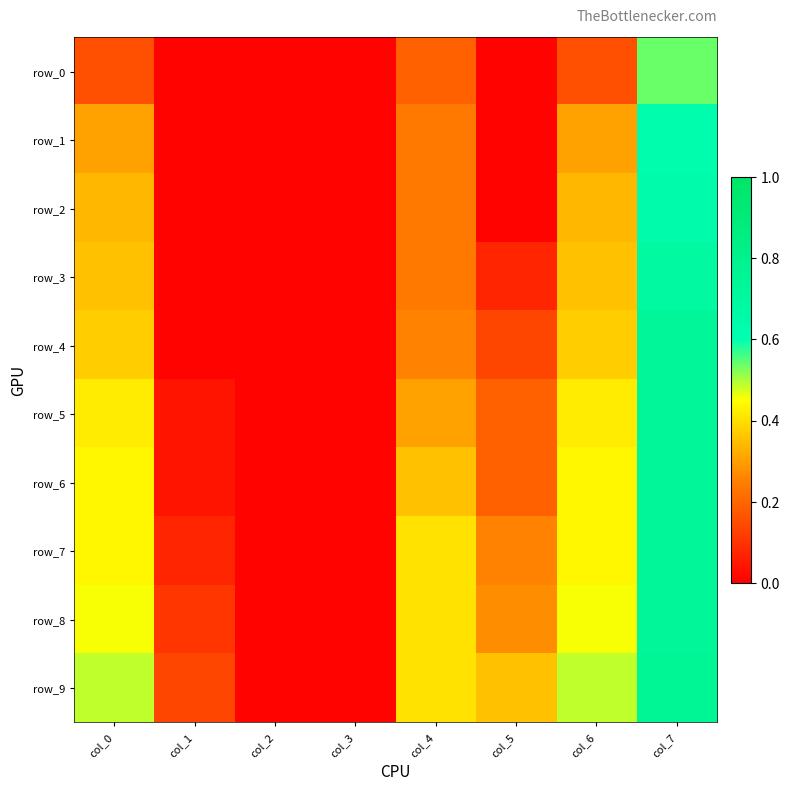

Which series has the largest range (max minus min)?

row_9